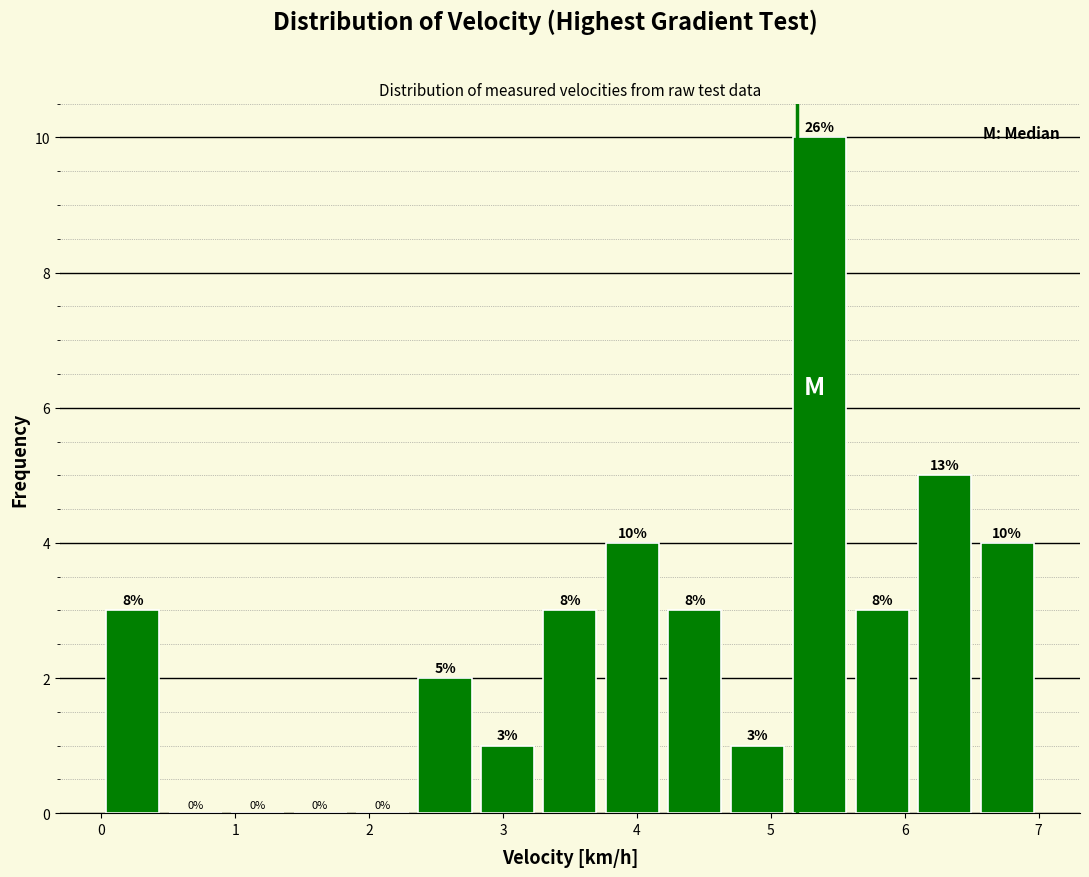

Which range on the x-axis has the tallest bar?

5.1 to 5.6